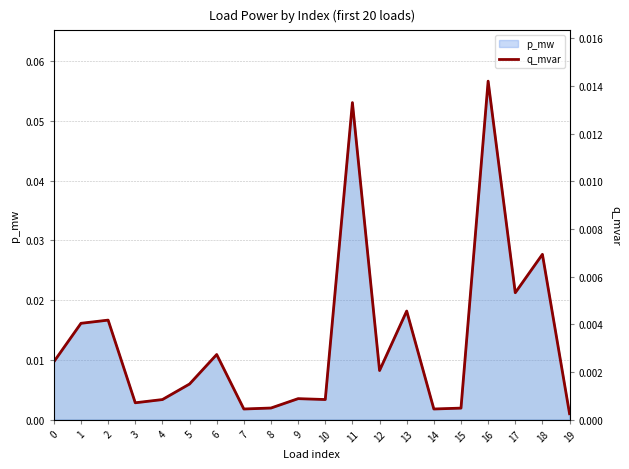

Rank the categories by value from highest to lowest.

16, 11, 18, 17, 13, 2, 1, 6, 0, 12, 5, 9, 10, 4, 3, 8, 15, 14, 7, 19